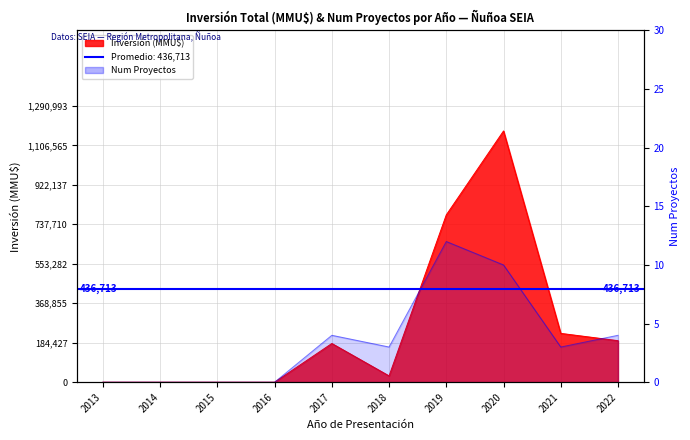

At which label does Inversión (MMU$) first exceed 180768?

2019